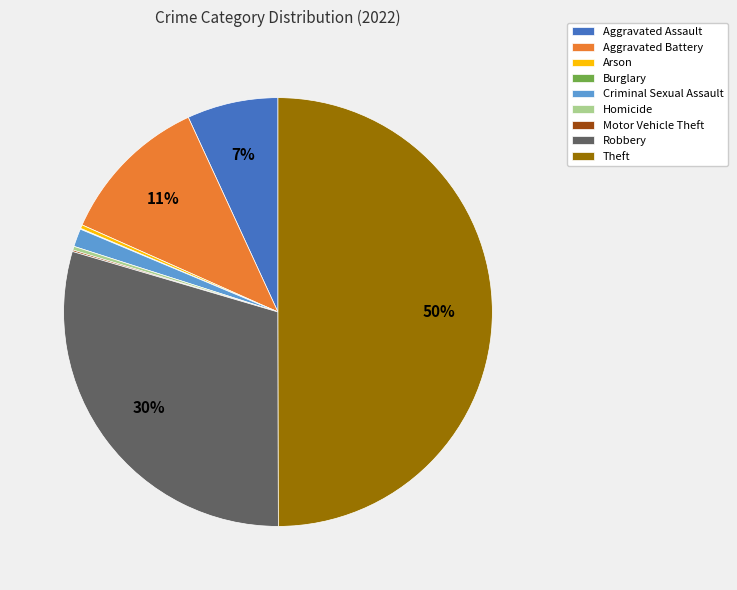

Is Robbery the majority of the pie?

No